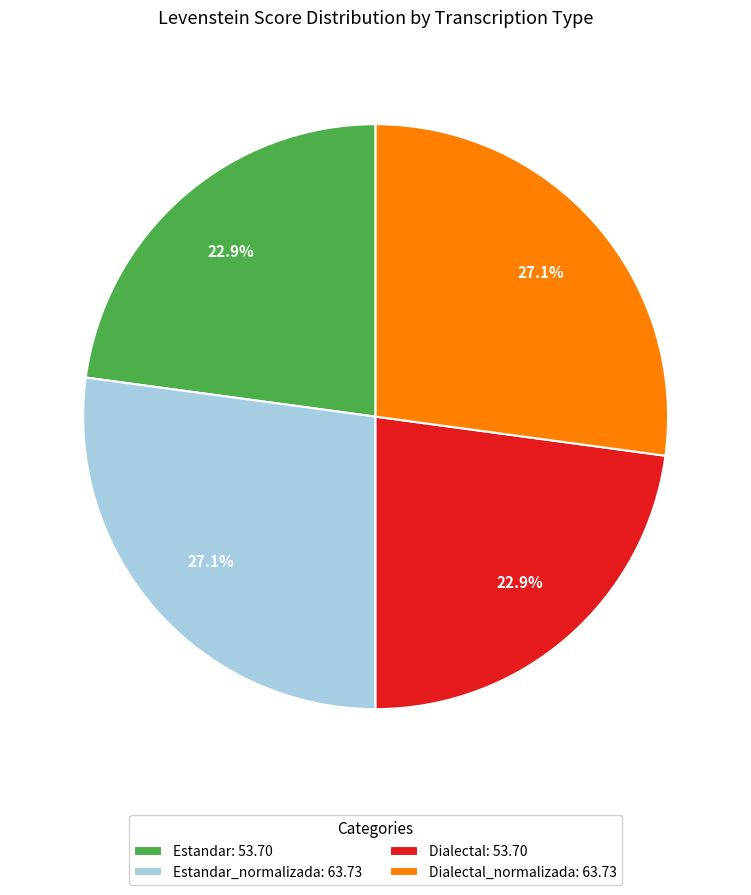

Is Estandar_normalizada: 63.73 the majority of the pie?

No